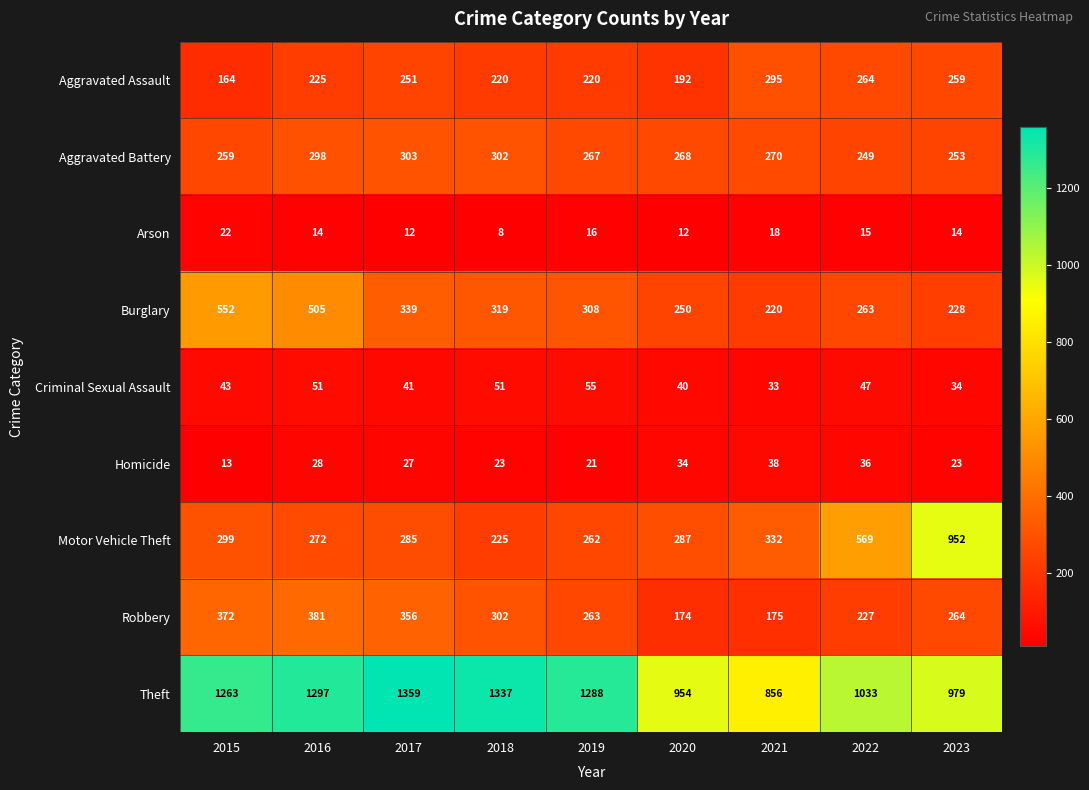

The Homicide series shows 10 at 2018. True or false?

False